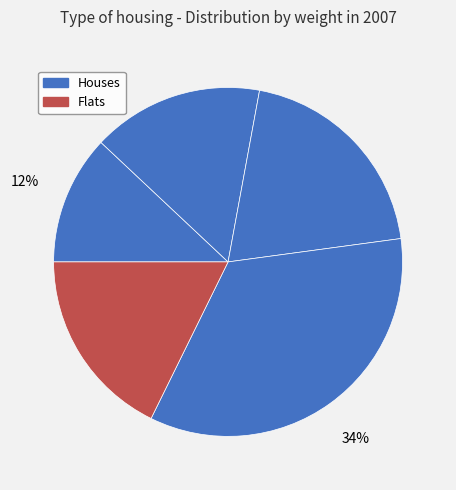

To the nearest percent, what is the average slice percentage?

20%